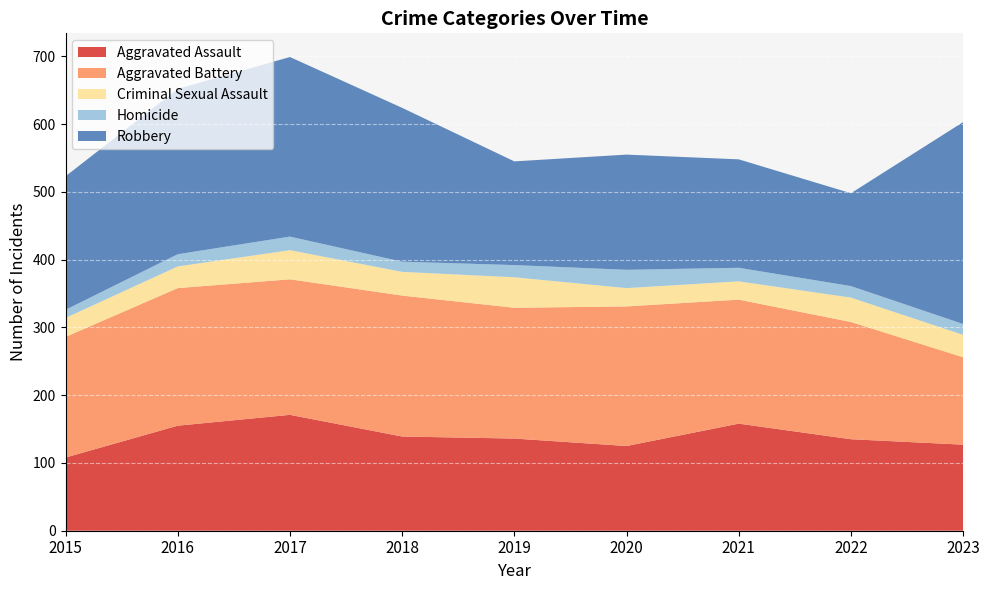

Reading left to right, what are all the values shown in this chart?

Aggravated Assault: 2015=108	2016=155	2017=171	2018=139	2019=136	2020=125	2021=158	2022=135	2023=127
Aggravated Battery: 2015=178	2016=203	2017=200	2018=208	2019=193	2020=206	2021=183	2022=173	2023=129
Criminal Sexual Assault: 2015=28	2016=32	2017=43	2018=35	2019=45	2020=27	2021=27	2022=36	2023=33
Homicide: 2015=12	2016=18	2017=20	2018=15	2019=18	2020=27	2021=20	2022=17	2023=16
Robbery: 2015=197	2016=244	2017=265	2018=227	2019=153	2020=170	2021=160	2022=137	2023=298